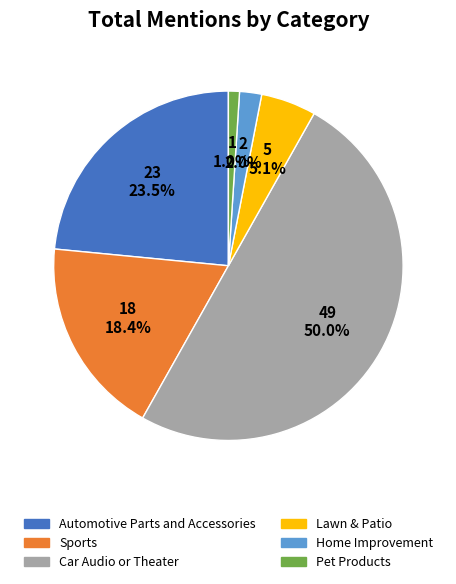

Between Automotive Parts and Accessories and Home Improvement, which is larger?

Automotive Parts and Accessories